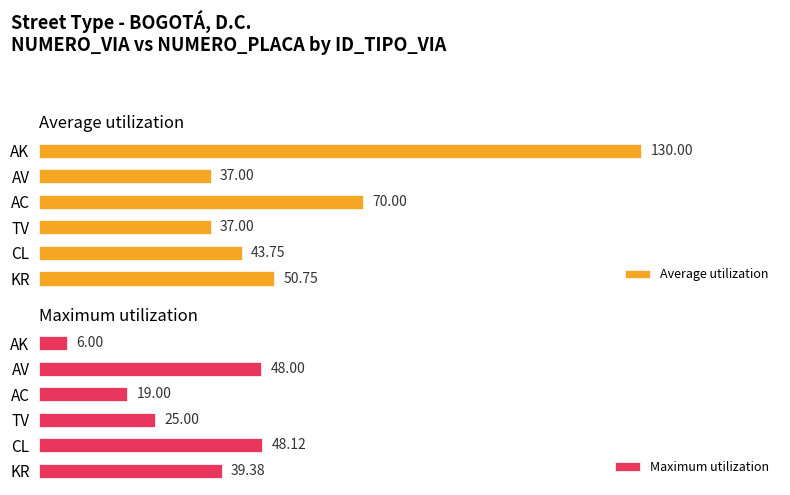

What is the value of the Average utilization bar at the 3rd from the left?

37.0